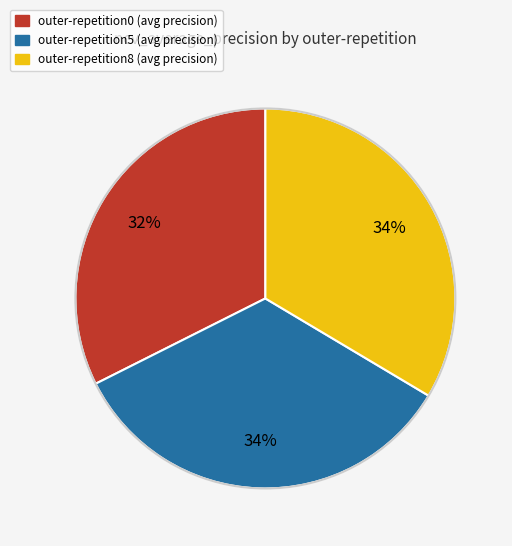

Does any single category account for the majority?

No